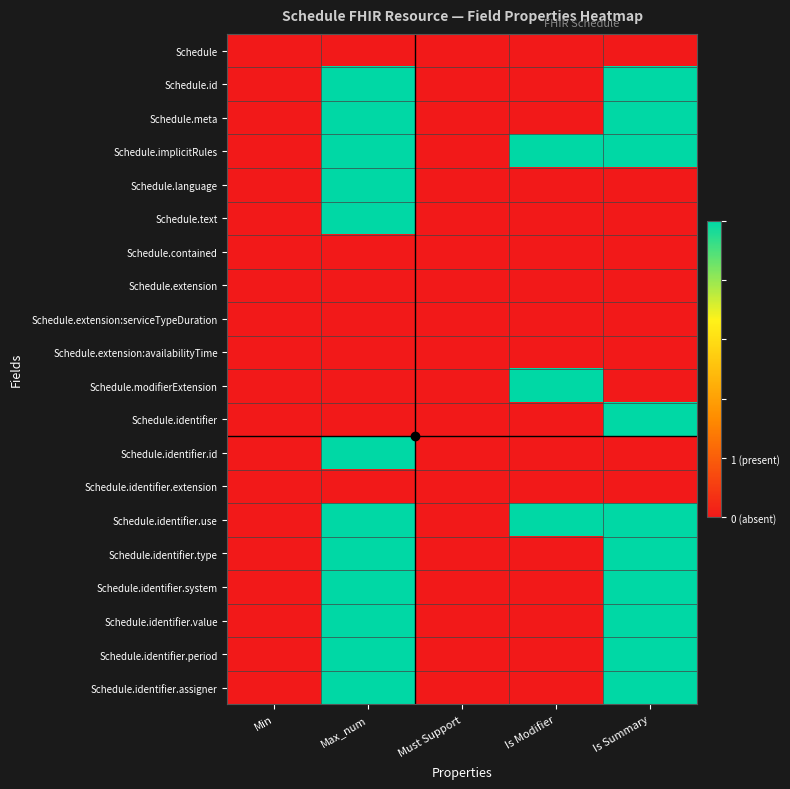

At how many categories does at least one series exceed 0?

3